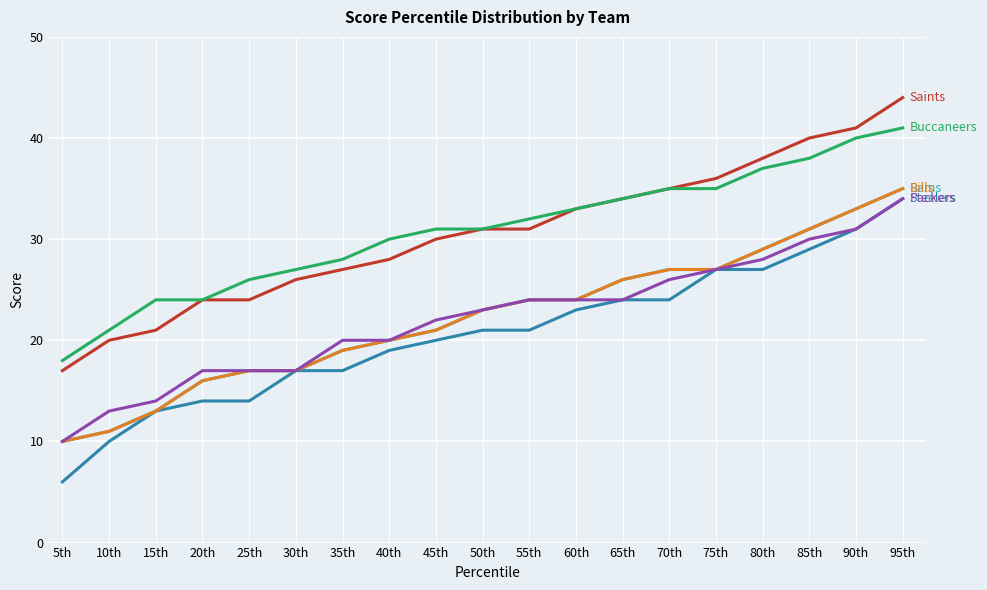

Does the chart have visible grid lines?

Yes